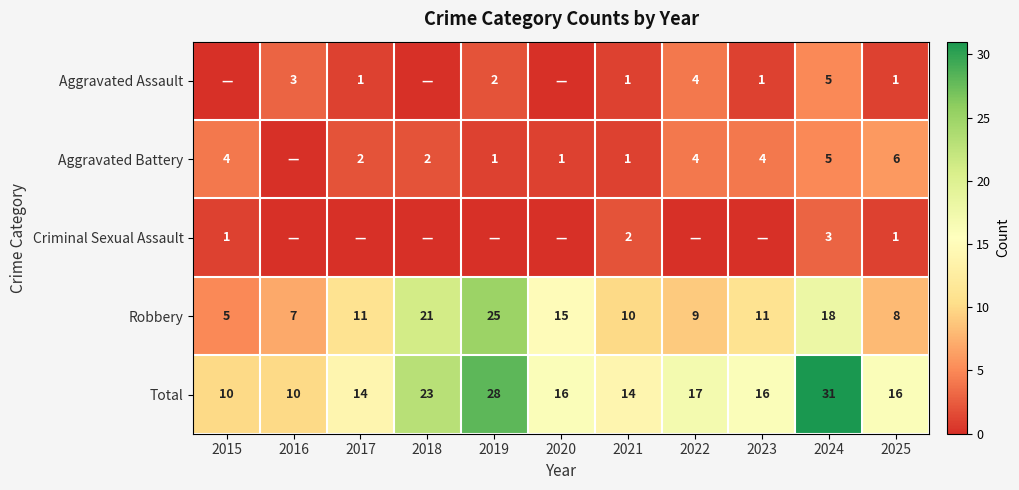

Read the Aggravated Battery value at 2019.

1